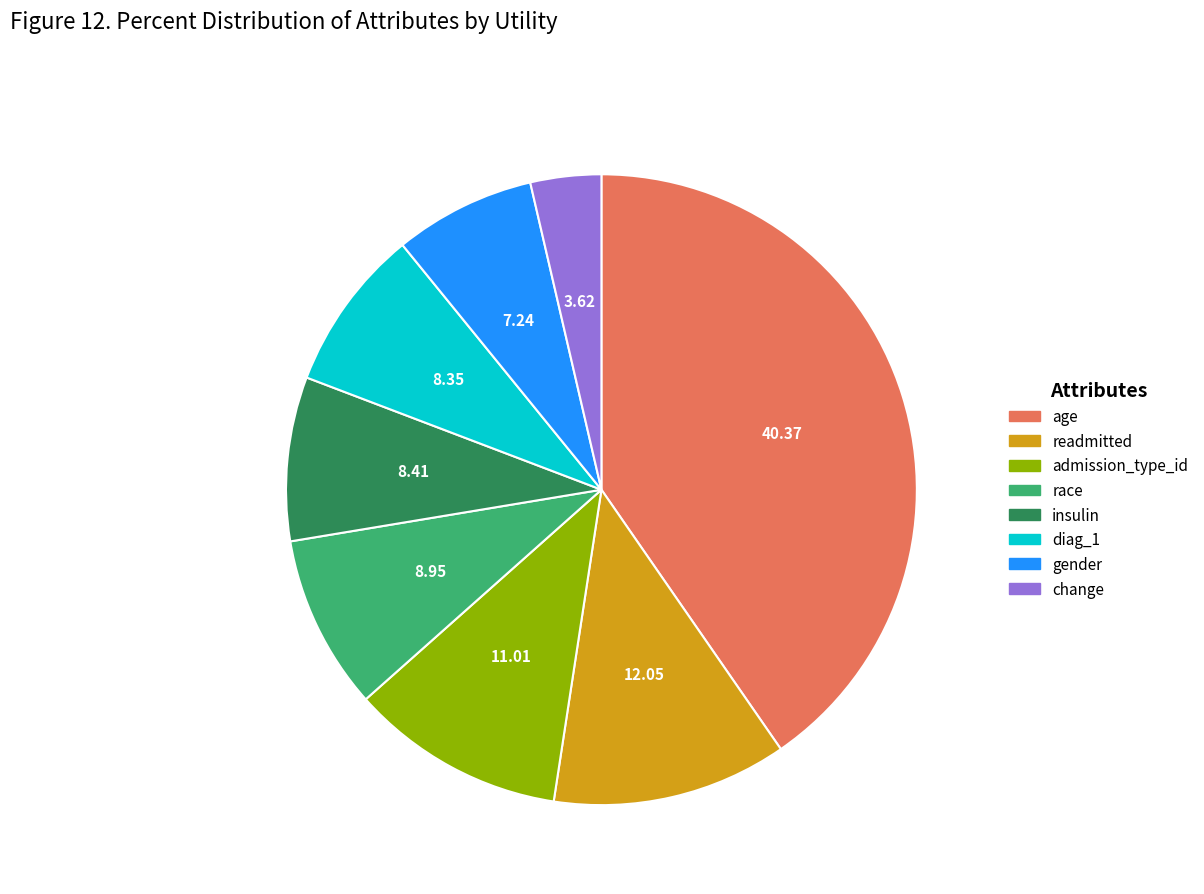

What is the largest slice in the pie chart?

age